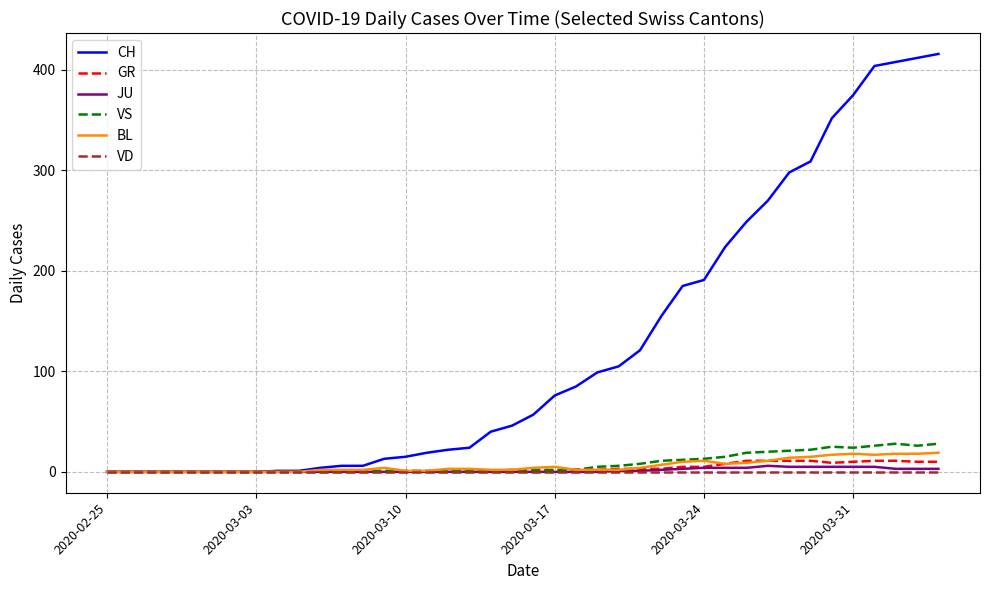

What is the highest value of the BL series?

19